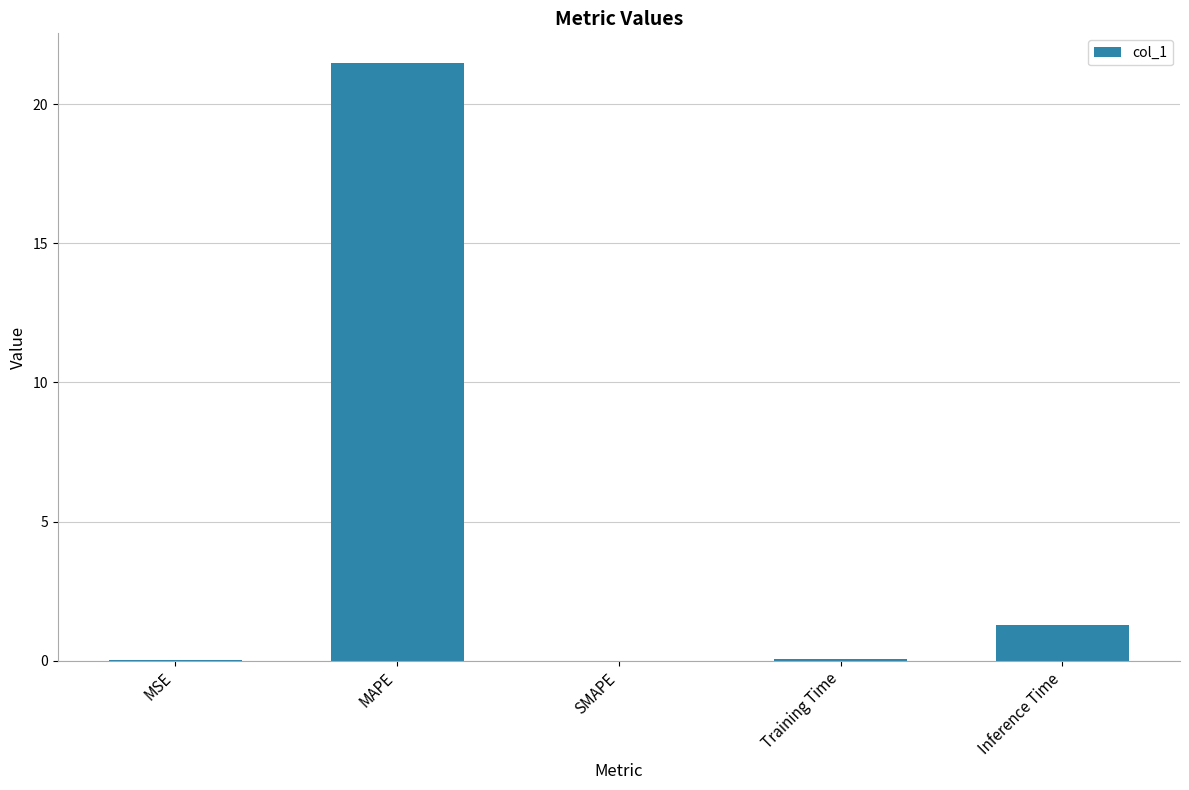

The value at Inference Time is 2.0. True or false?

False